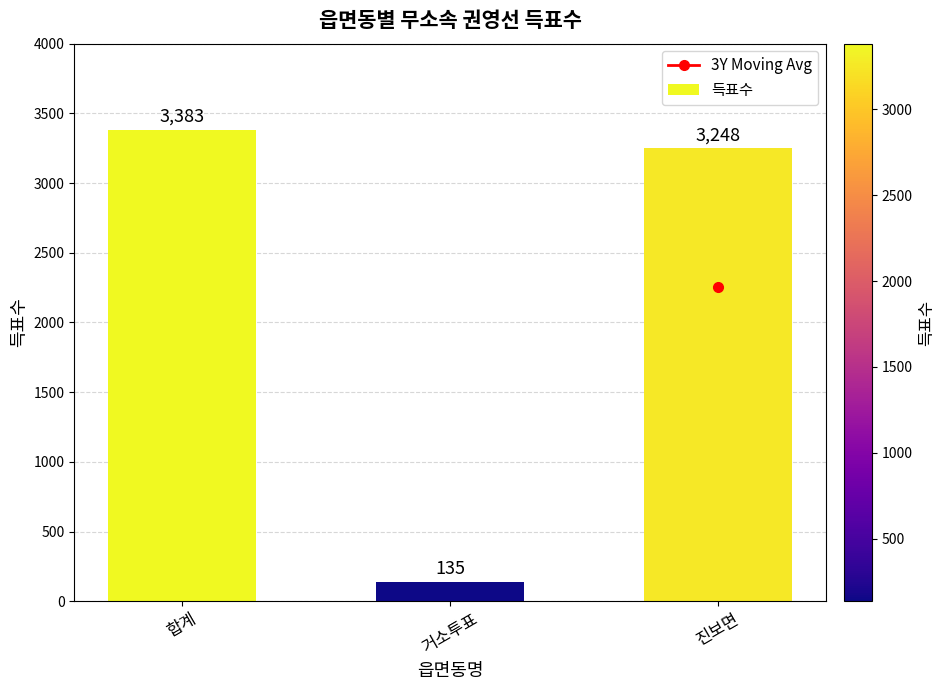

List the labels in order of value, largest first.

합계, 진보면, 거소투표